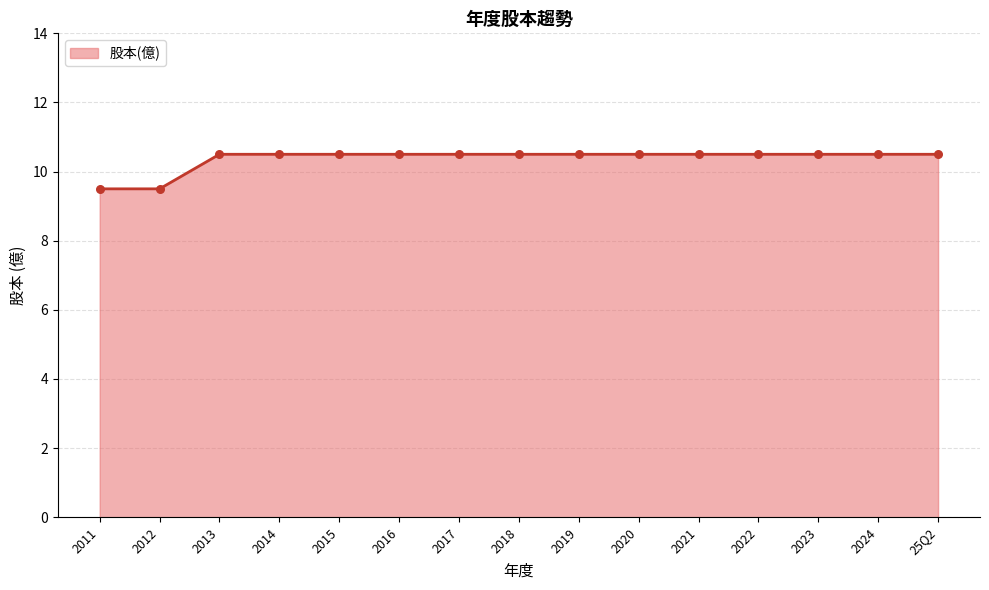

Approximately how many times larger is the value at 25Q2 compared to 2022?

1.0